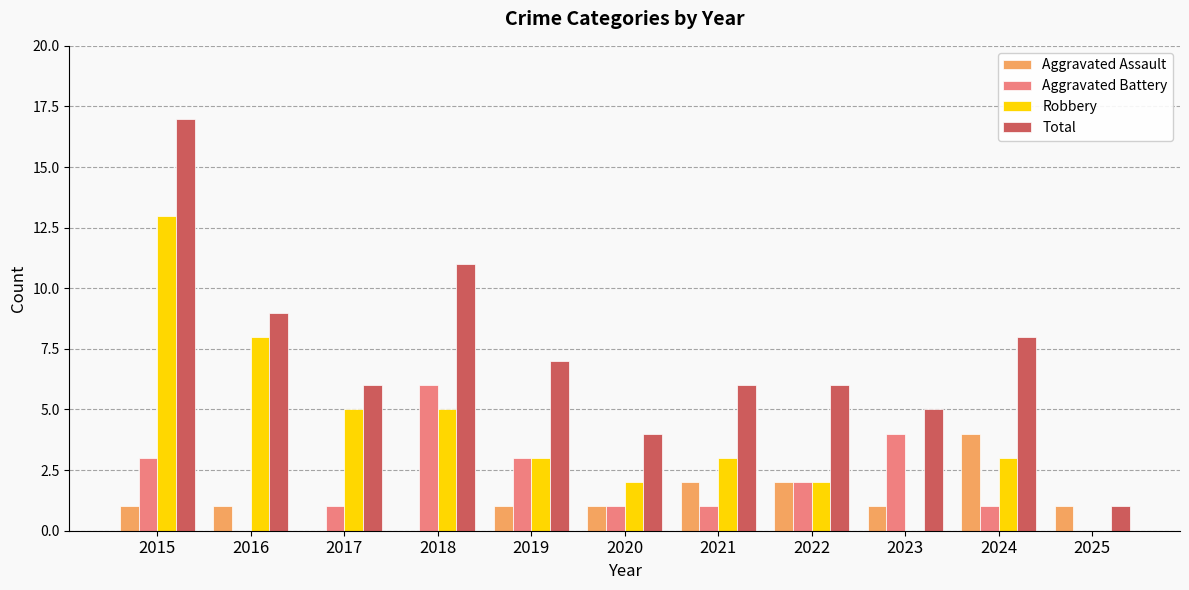

Reading left to right, what are all the values shown in this chart?

Aggravated Assault: 1	1	0	0	1	1	2	2	1	4	1
Aggravated Battery: 3	0	1	6	3	1	1	2	4	1	0
Robbery: 13	8	5	5	3	2	3	2	0	3	0
Total: 17	9	6	11	7	4	6	6	5	8	1